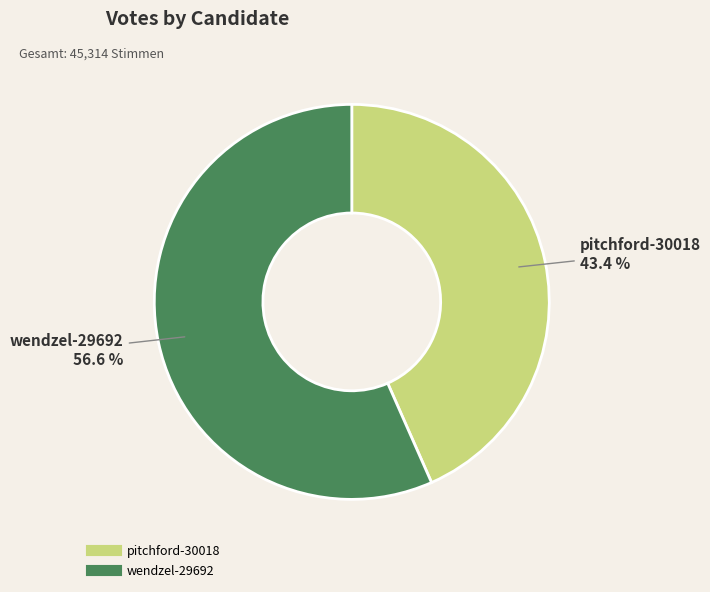

To the nearest percent, what percentage of the pie is wendzel-29692?

57%